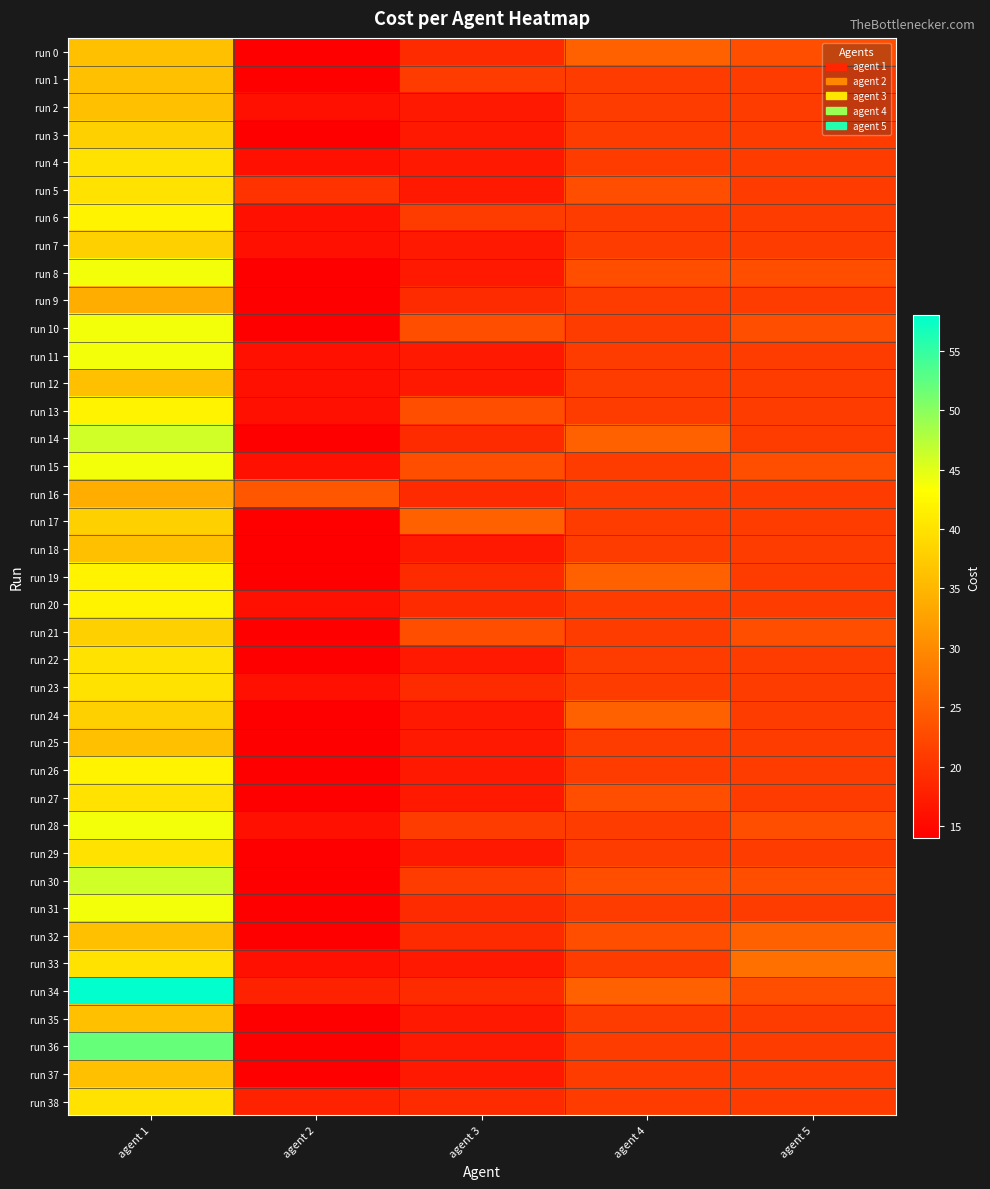

Rank the series by their maximum value, from lowest to highest.

run 9, run 16, run 0, run 1, run 2, run 12, run 18, run 25, run 32, run 35, run 37, run 3, run 7, run 17, run 21, run 24, run 4, run 5, run 22, run 23, run 27, run 29, run 33, run 38, run 6, run 13, run 19, run 20, run 26, run 8, run 10, run 11, run 15, run 28, run 31, run 14, run 30, run 36, run 34